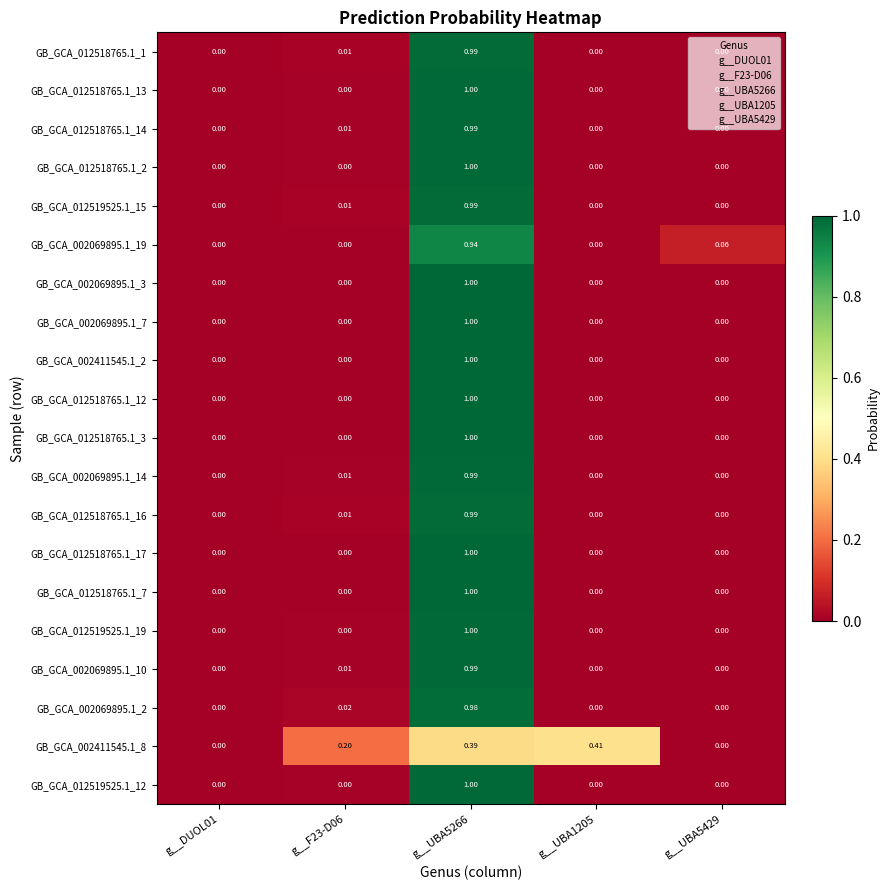

Which series changed the most between g__DUOL01 and g__F23-D06?

GB_GCA_002411545.1_8